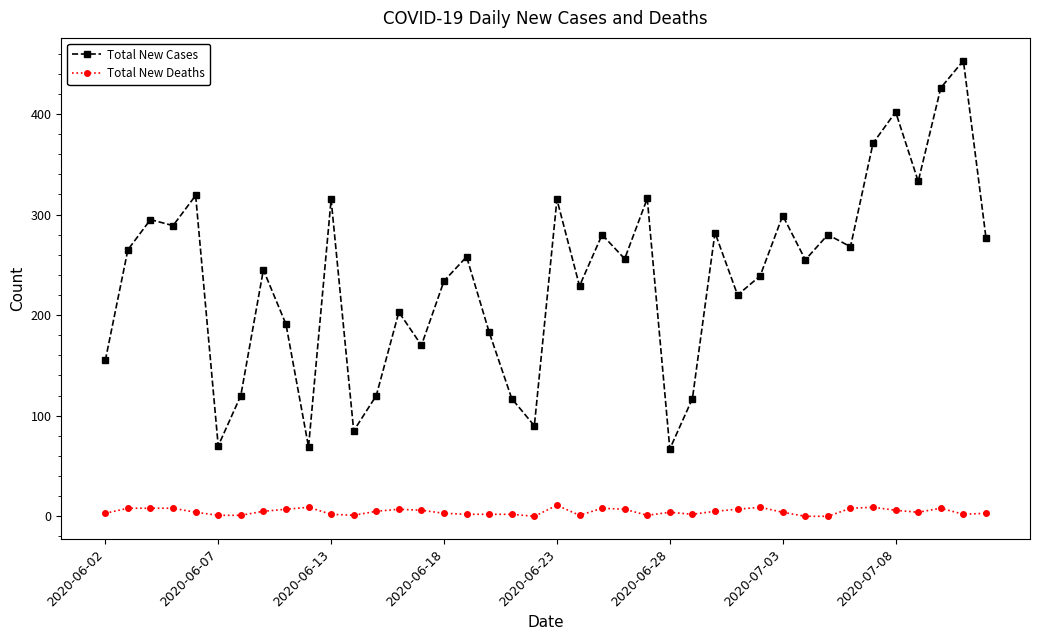

Which series has the largest total across all categories?

Total New Cases